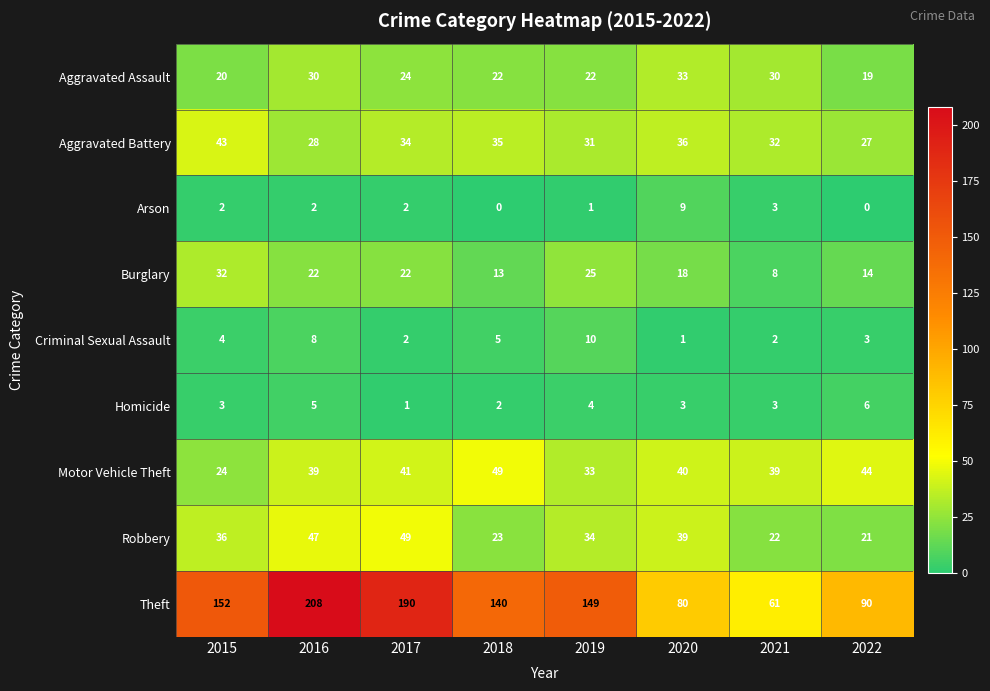

What is the difference between the maximum and minimum values in the Aggravated Assault series?

14